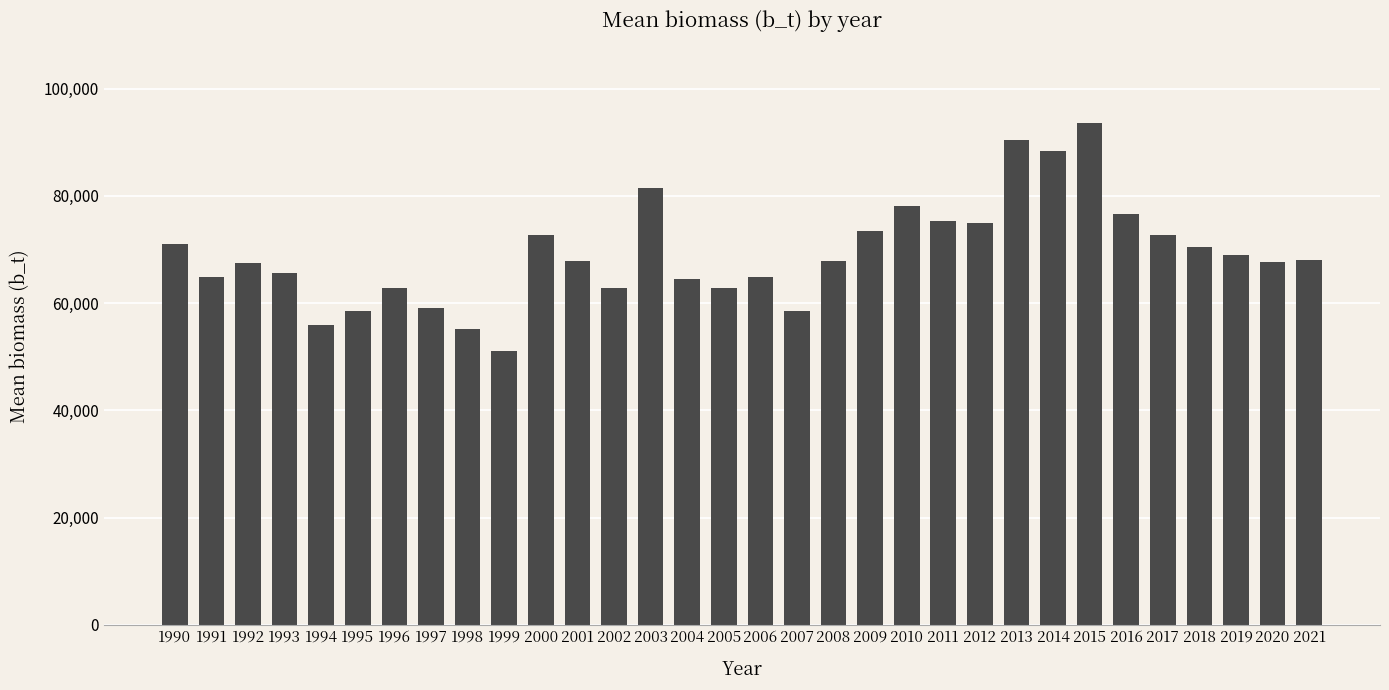

Does the chart contain stacked bars?

No